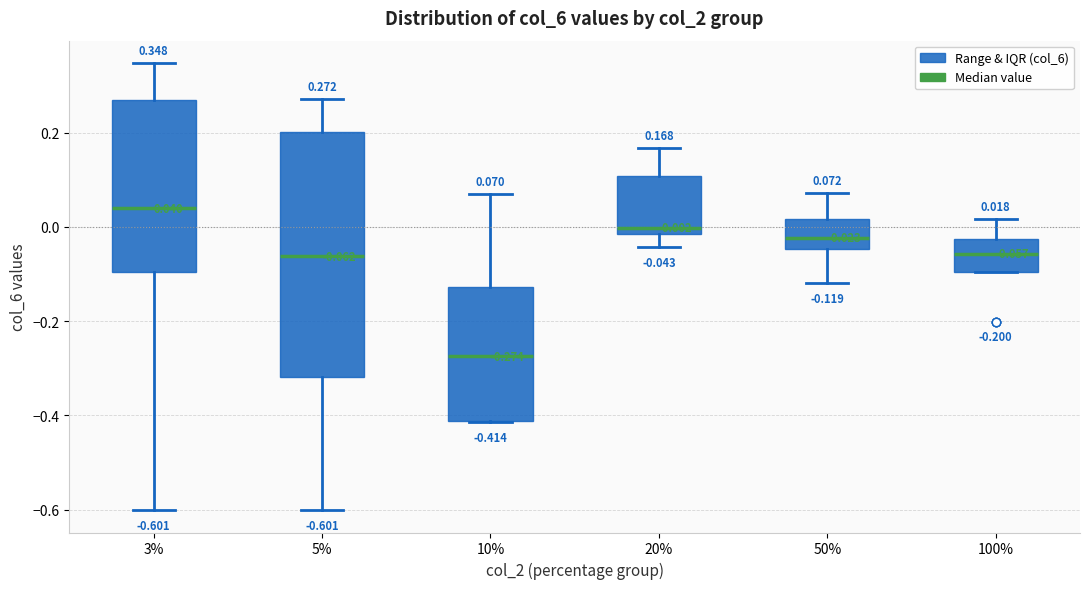

Which box is the tallest, from its lower edge to its upper edge?

5%